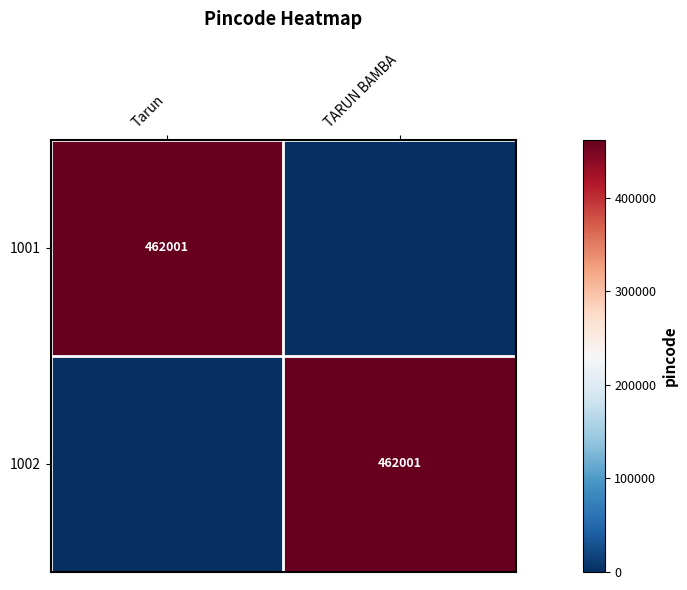

At how many categories does at least one series exceed 42285?

2